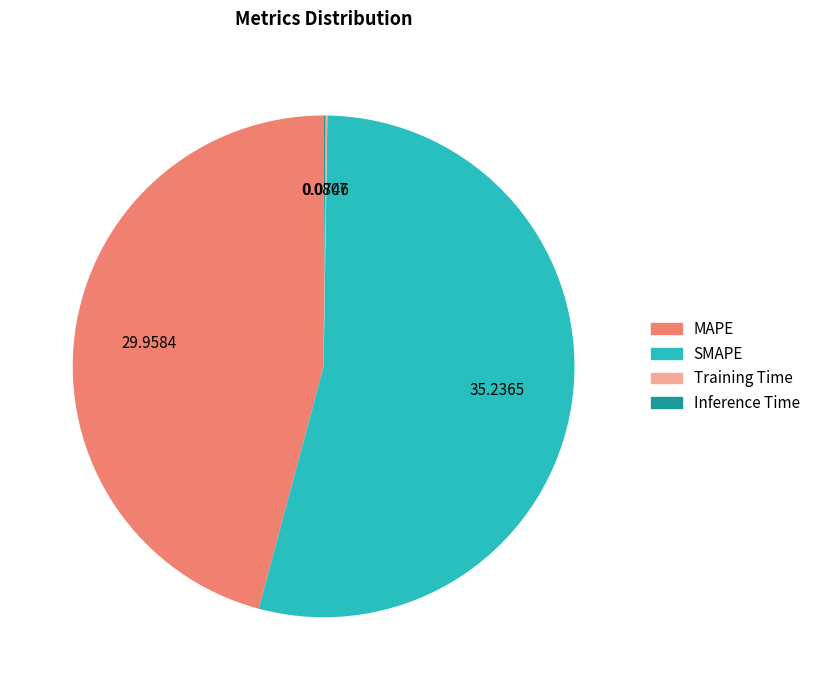

Is there a majority slice in this chart?

Yes